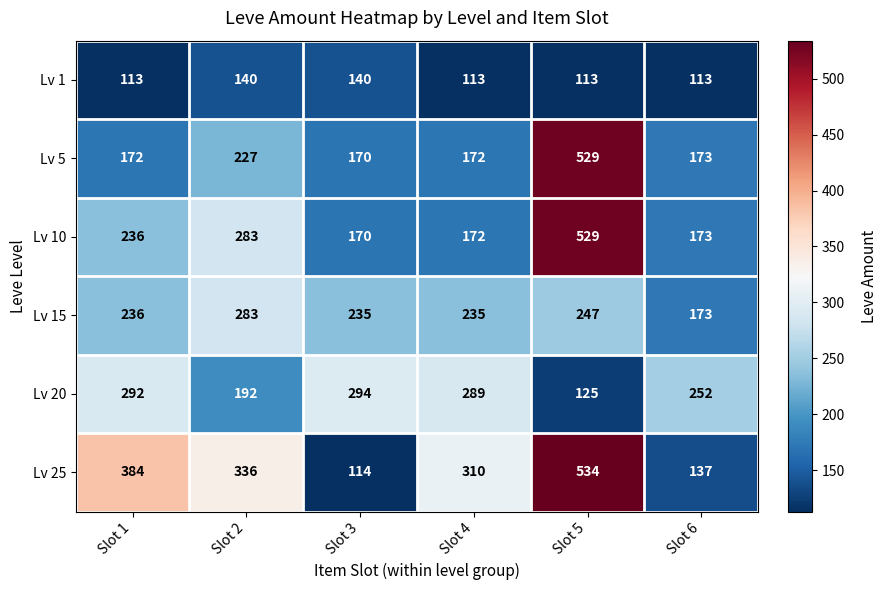

At which label does Lv 10 reach its minimum?

Slot 3